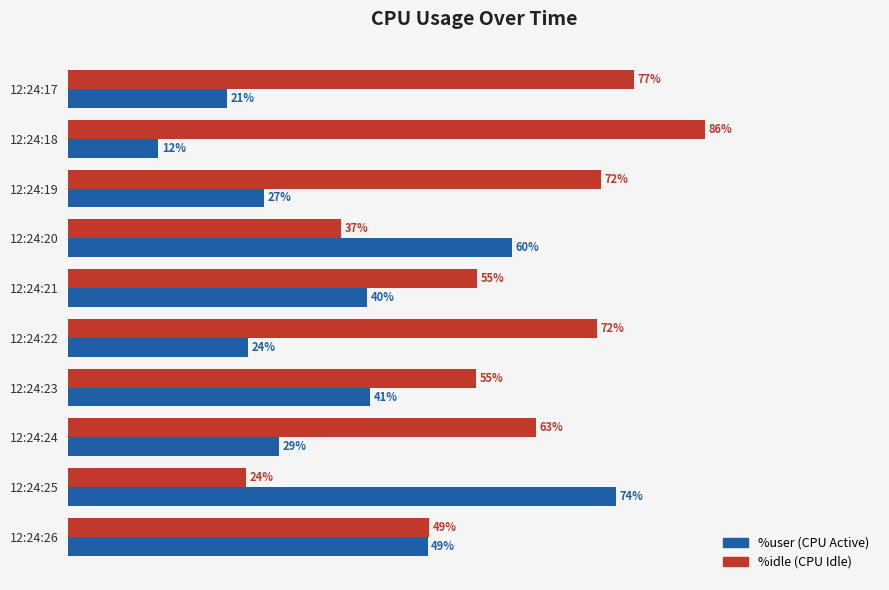

Which series changed the most between 12:24:19 and 12:24:23?

%idle (CPU Idle)